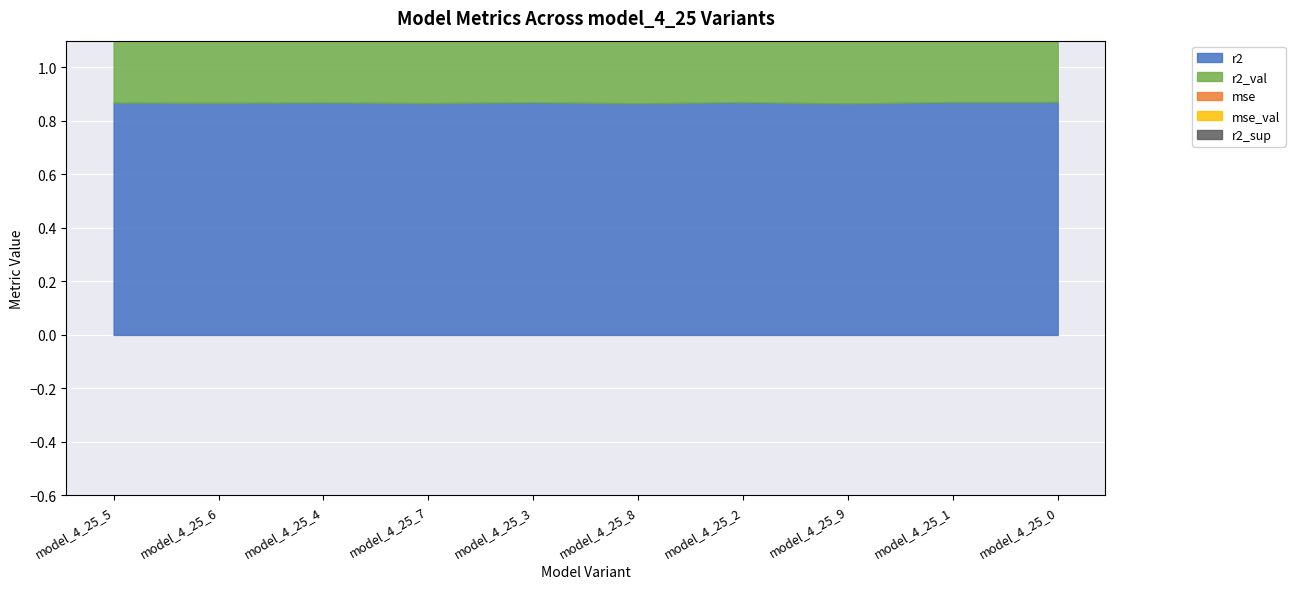

Is the value of mse at model_4_25_9 greater than the value of r2_sup at model_4_25_7?

Yes